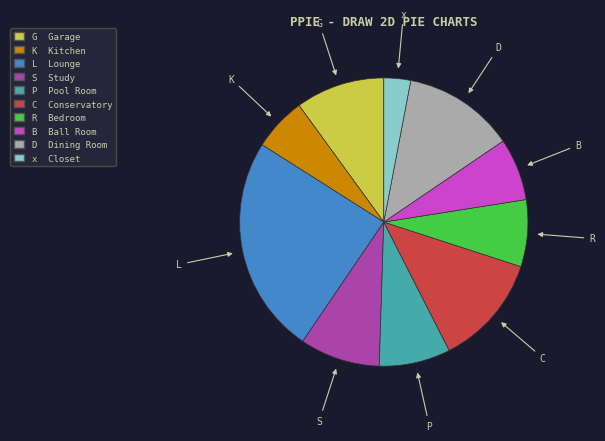

How many segments does this pie chart have?

10